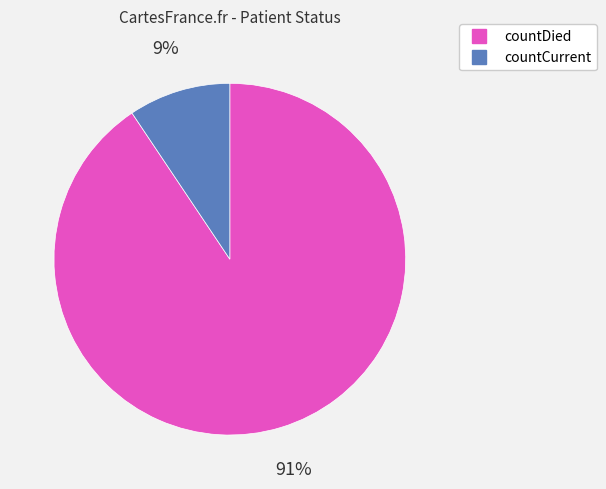

True or false: countDied accounts for 91% of the total.

True